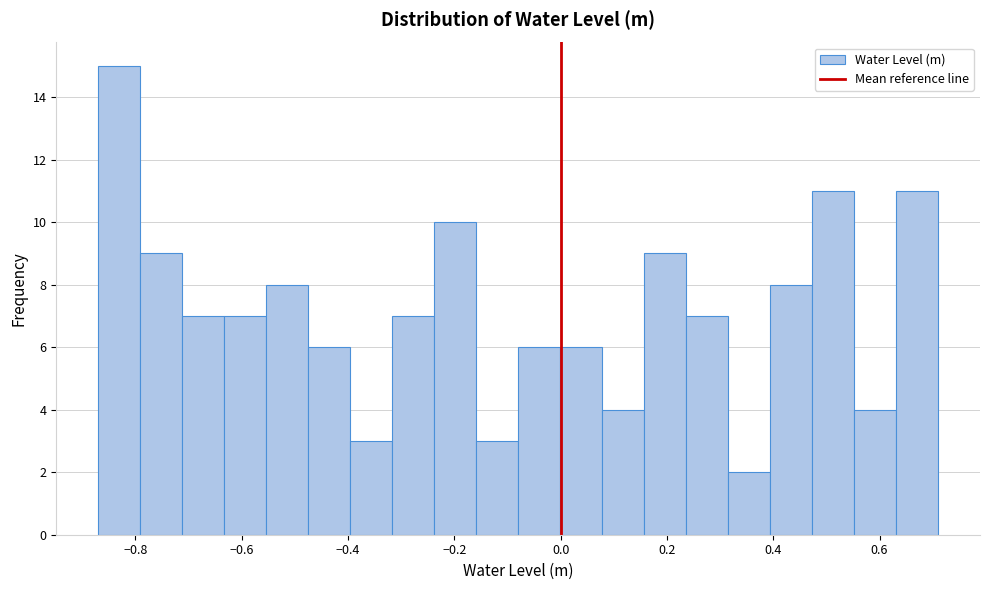

Read against the x-axis, roughly where is the centre of the tallest bar?

-0.84